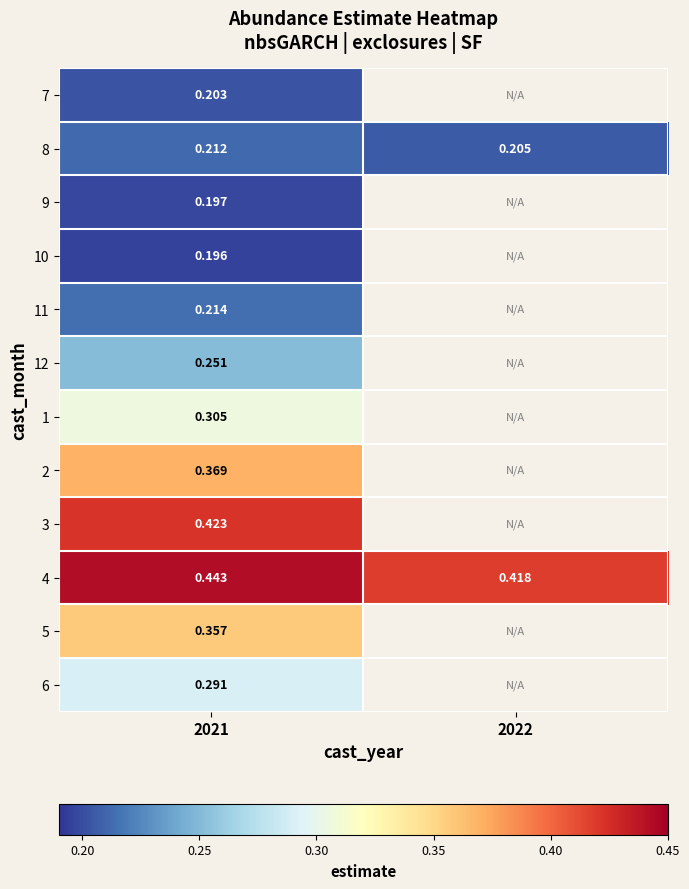

True or false: 3 has a value of 0.4 at 2021.

True